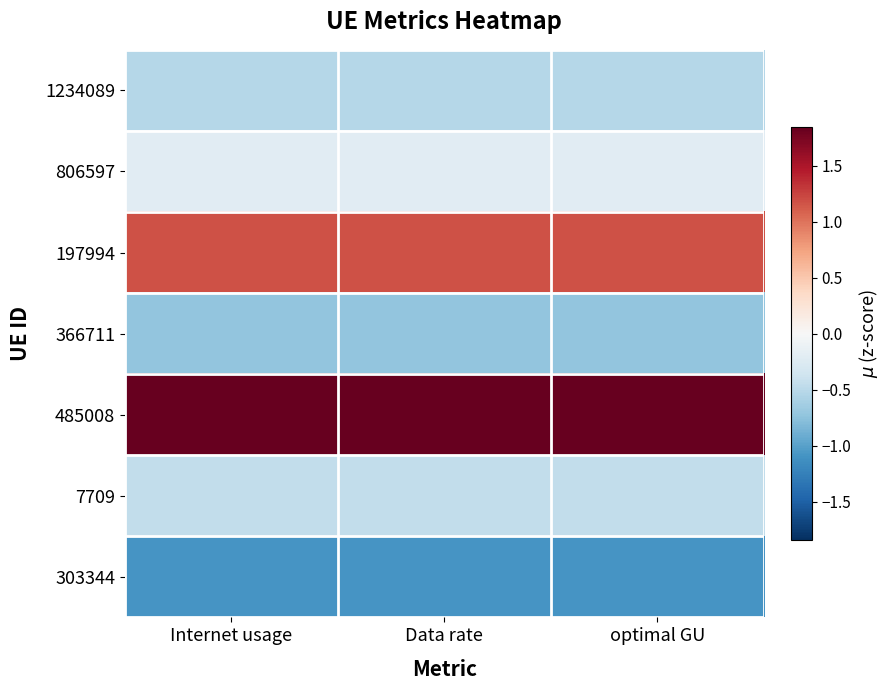

Reading right to left, transcribe all the data shown in this chart.

1234089: optimal GU=-0.5	Data rate=-0.5	Internet usage=-0.5
806597: optimal GU=-0.2	Data rate=-0.2	Internet usage=-0.2
197994: optimal GU=1.2	Data rate=1.2	Internet usage=1.2
366711: optimal GU=-0.7	Data rate=-0.7	Internet usage=-0.7
485008: optimal GU=1.8	Data rate=1.8	Internet usage=1.8
7709: optimal GU=-0.5	Data rate=-0.5	Internet usage=-0.5
303344: optimal GU=-1.1	Data rate=-1.1	Internet usage=-1.1